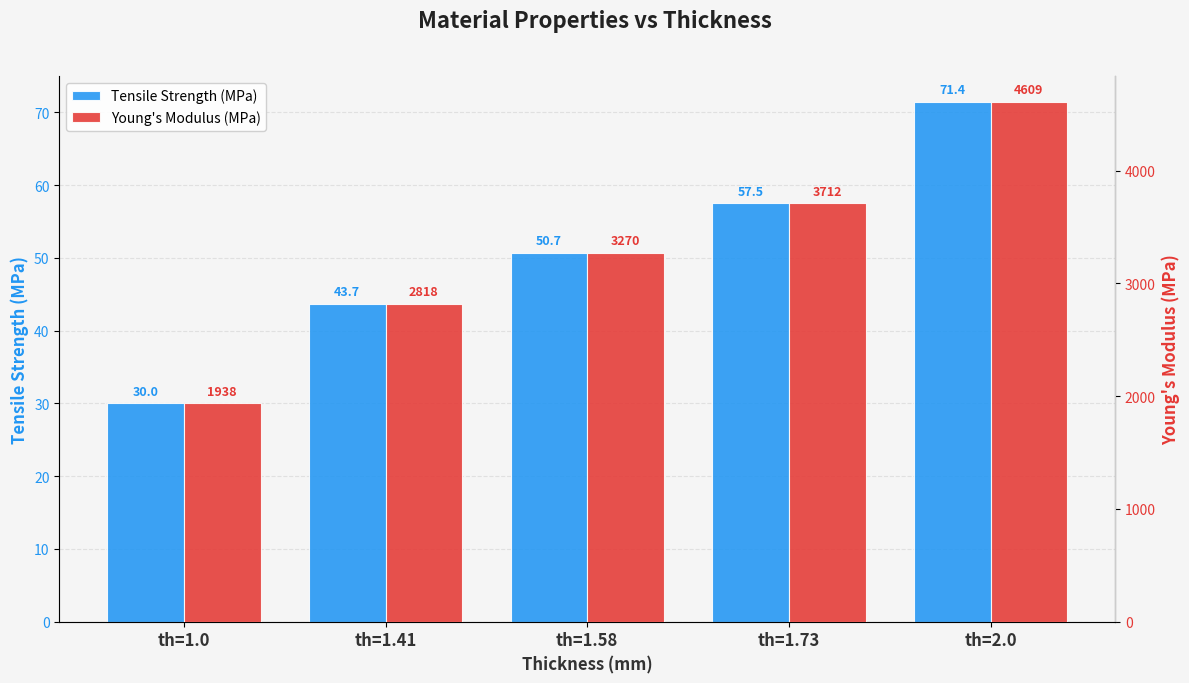

Is the value of Tensile Strength (MPa) at th=1.73 greater than the value of Young's Modulus (MPa) at th=1.0?

No